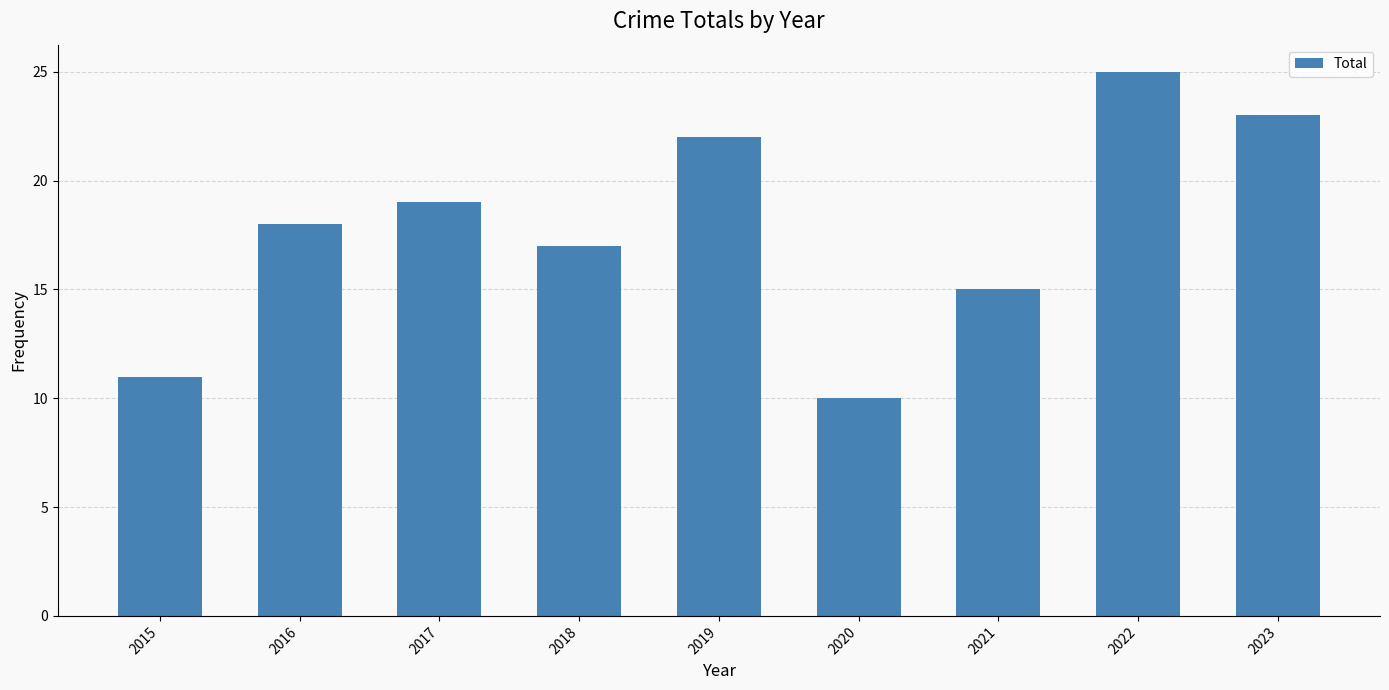

The value at 2015 is 15. True or false?

False